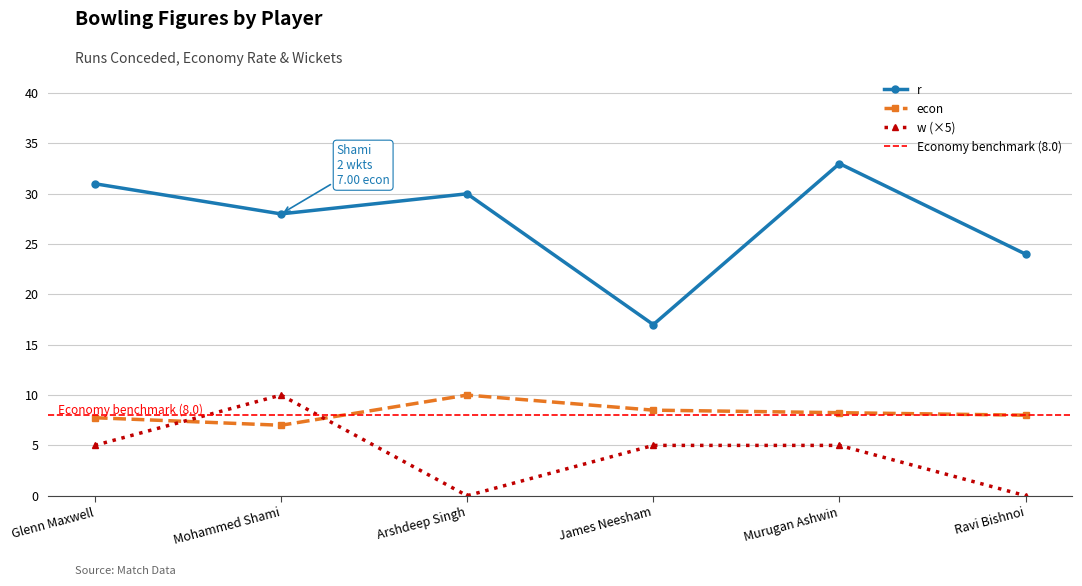

What is the label of the 2nd point from the left?

Mohammed Shami